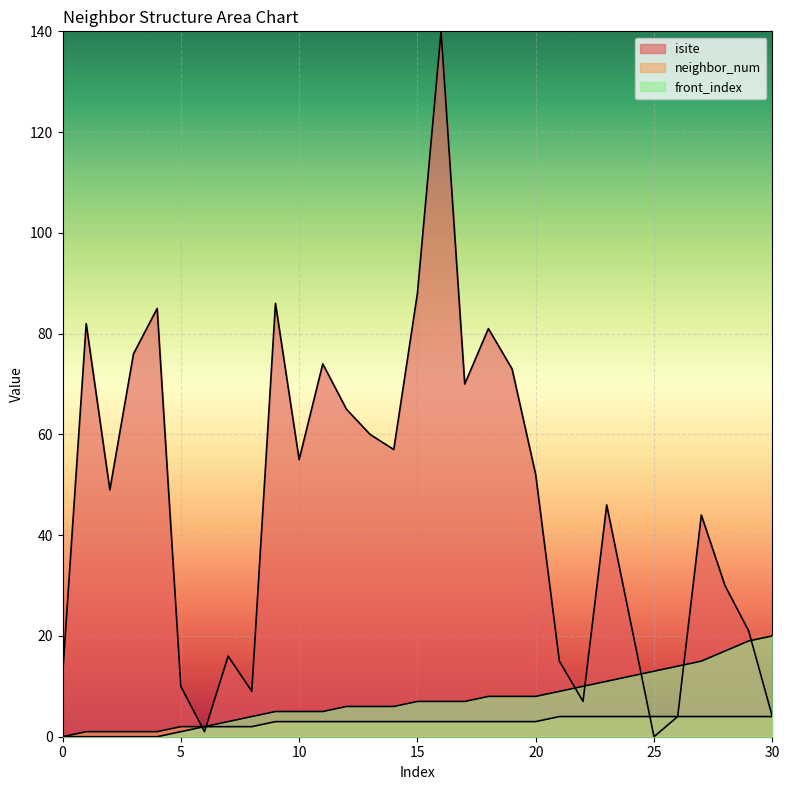

What is the difference between the isite values at 24 and 12?

42